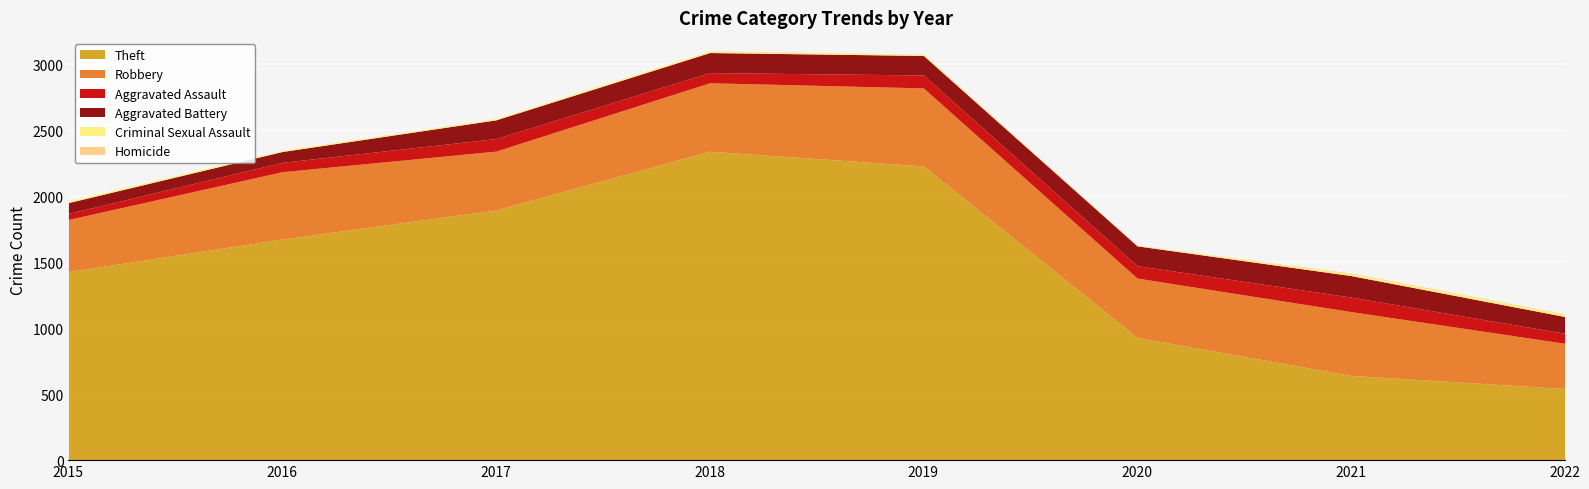

Between 2016 and 2017, which series saw the biggest shift?

Theft